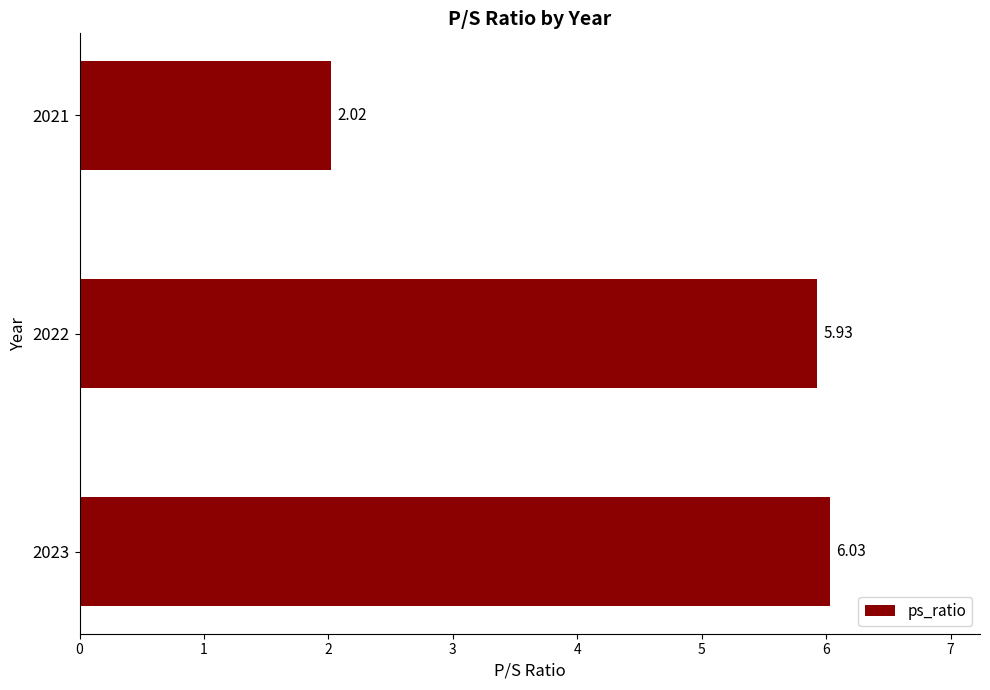

Which category has the lowest value across all series?

2021